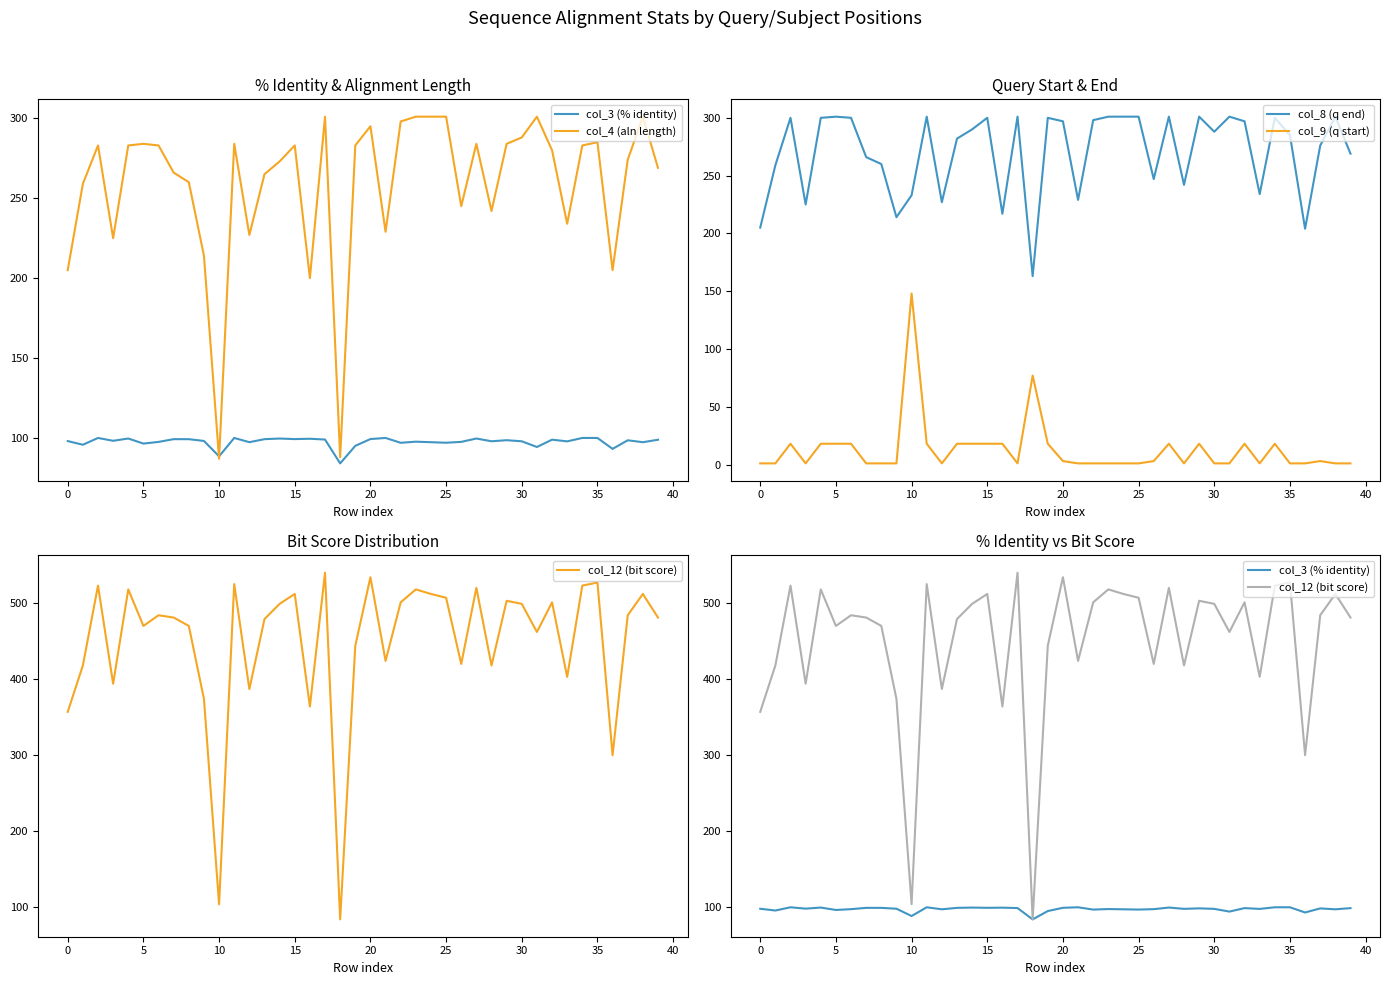

What is the label of the 19th point from the left?

18